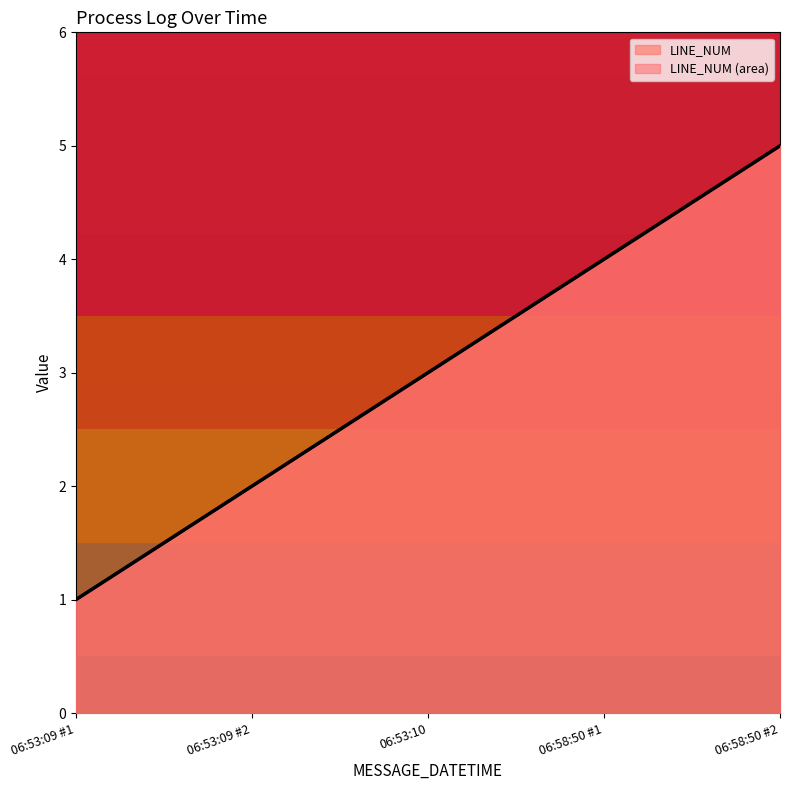

What is the sum of the values at 06:58:50 #1 and 06:53:09 #2?

6